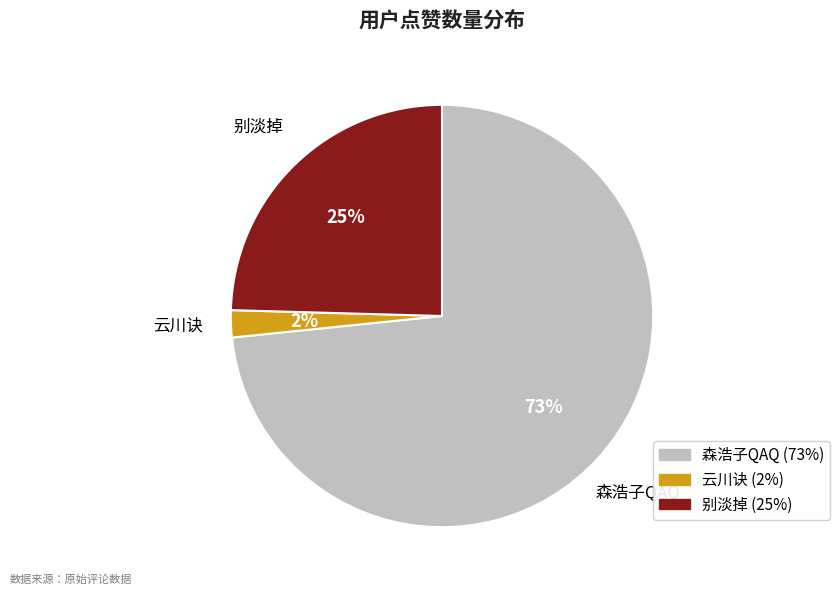

To the nearest percent, what is the difference between the largest and smallest slice percentages?

71%